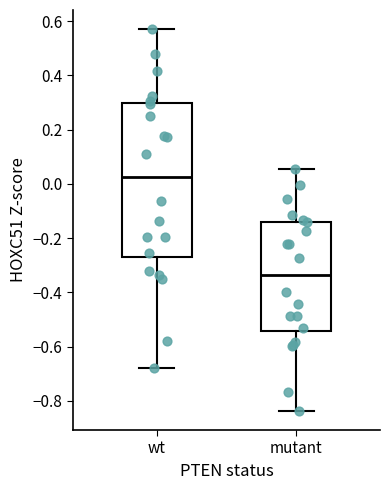

Reading left to right, read every box against the y-axis: the position of its median line, the range the box covers, and the ends of its whiskers. The values are not printed on the chart, so give them approximately, as read against the axis.

wt: median 0.02, box -0.28 to 0.30, whiskers -0.68 to 0.58
mutant: median -0.34, box -0.54 to -0.14, whiskers -0.84 to 0.06